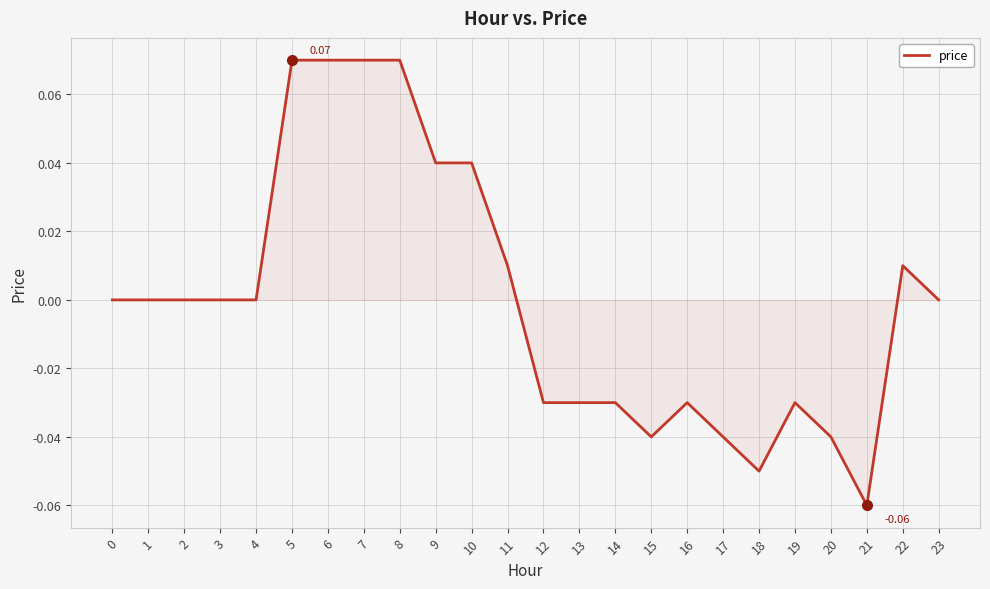

The value at 14 is -0.0. True or false?

True